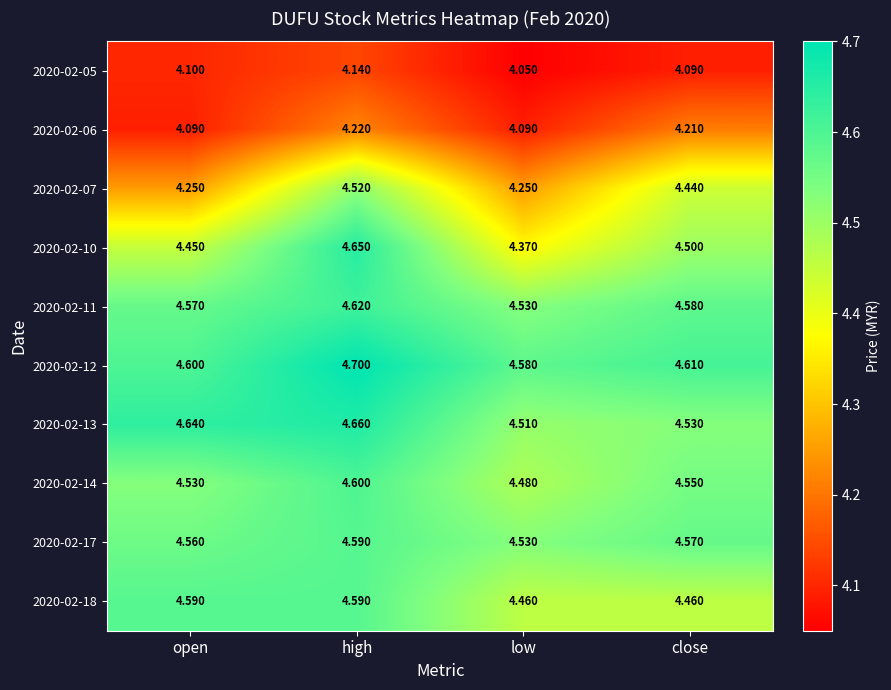

At which label does 2020-02-05 reach its peak?

high